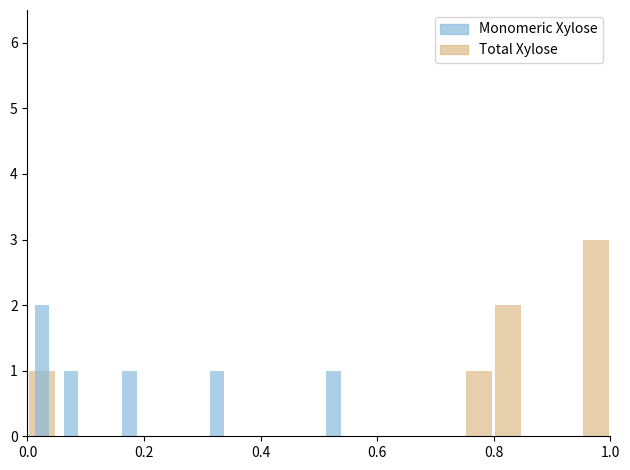

What is the value of the Monomeric Xylose bar at the 11th from the left?

1